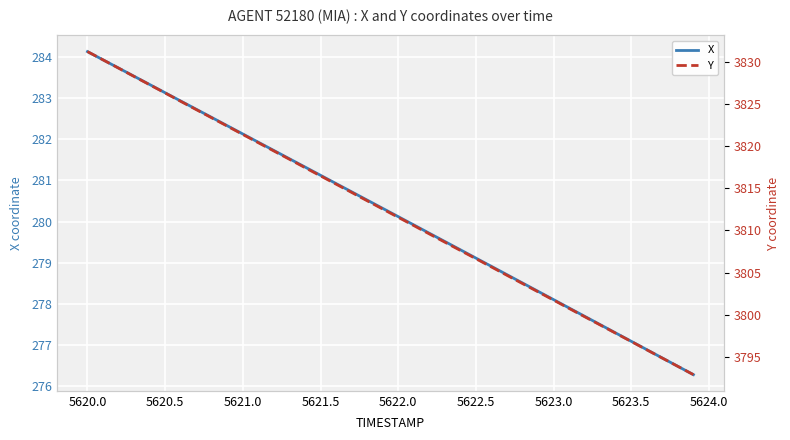

True or false: X has a value of 125.9 at 5623.5.

False